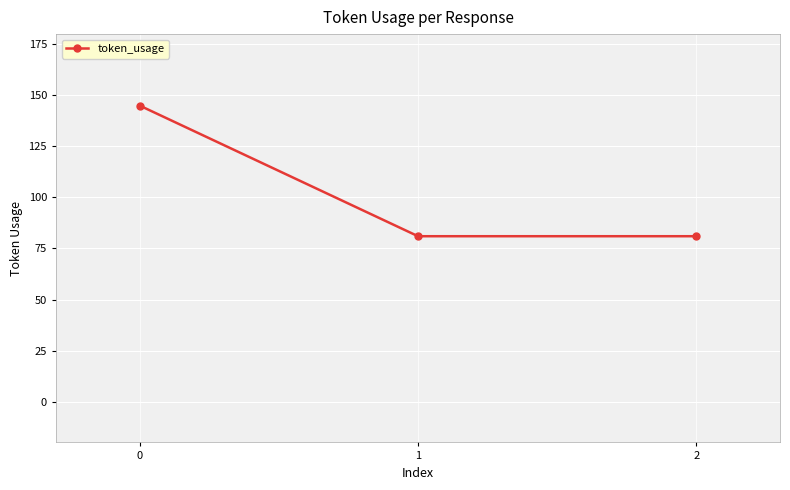

What is the value of the 2nd point from the left?

81